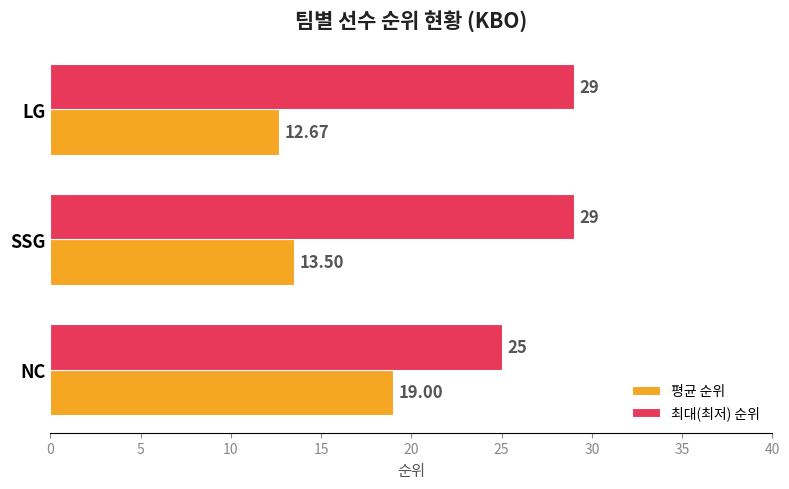

List the series in order of their peak value, highest first.

최대(최저) 순위, 평균 순위